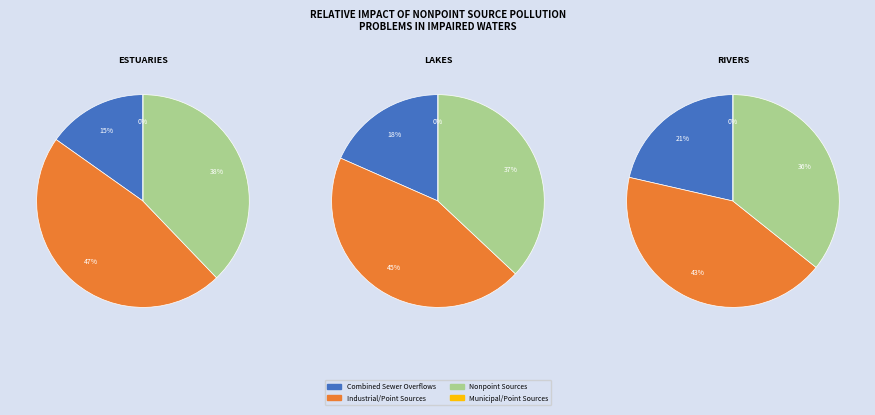

Is the sum of 0 and 2 greater than half?

Yes